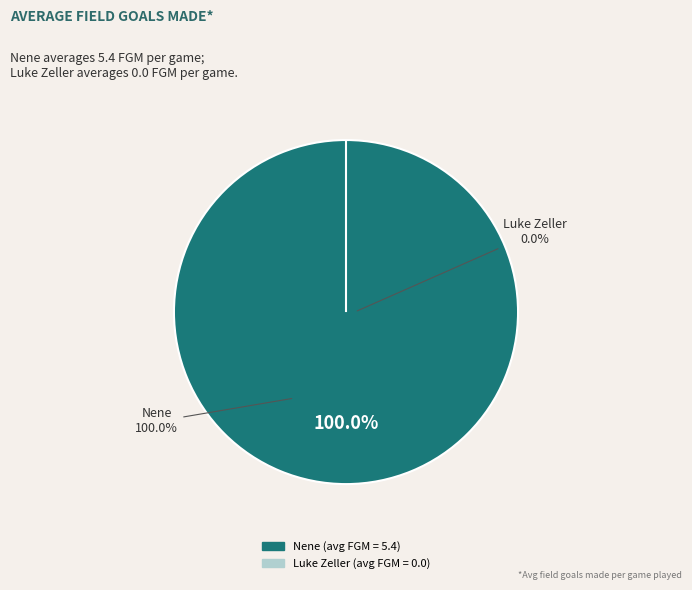

Is the sum of Luke Zeller and Nene greater than half?

Yes